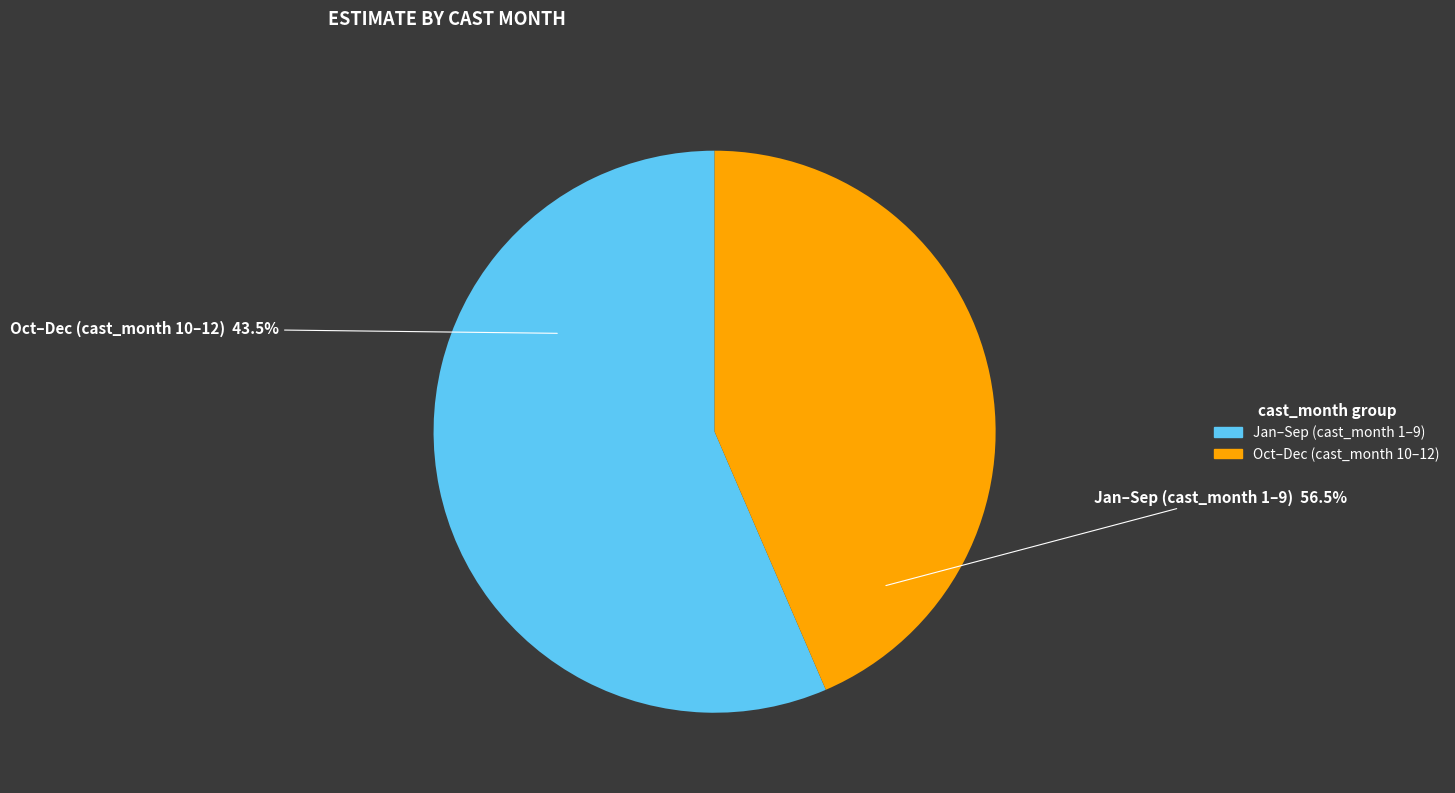

Is the sum of 2 and 10 greater than half?

No